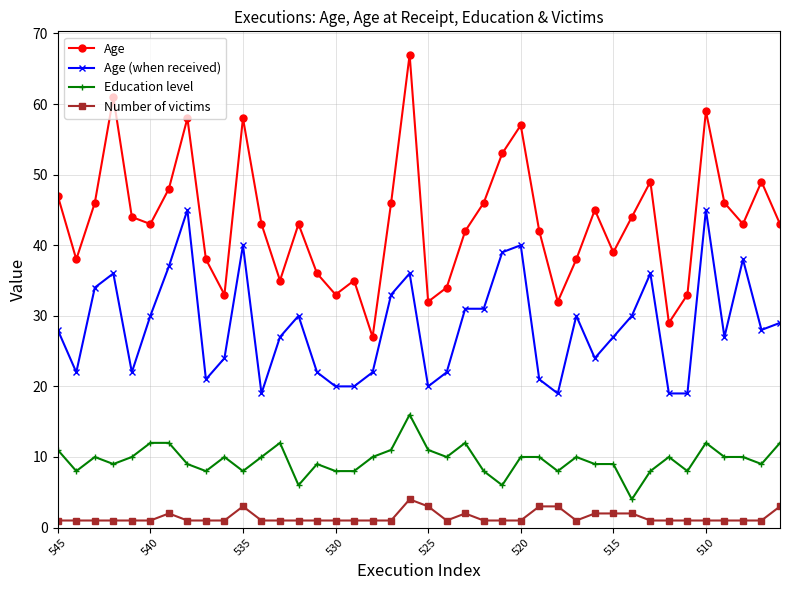

Which series has the widest spread of values?

Age